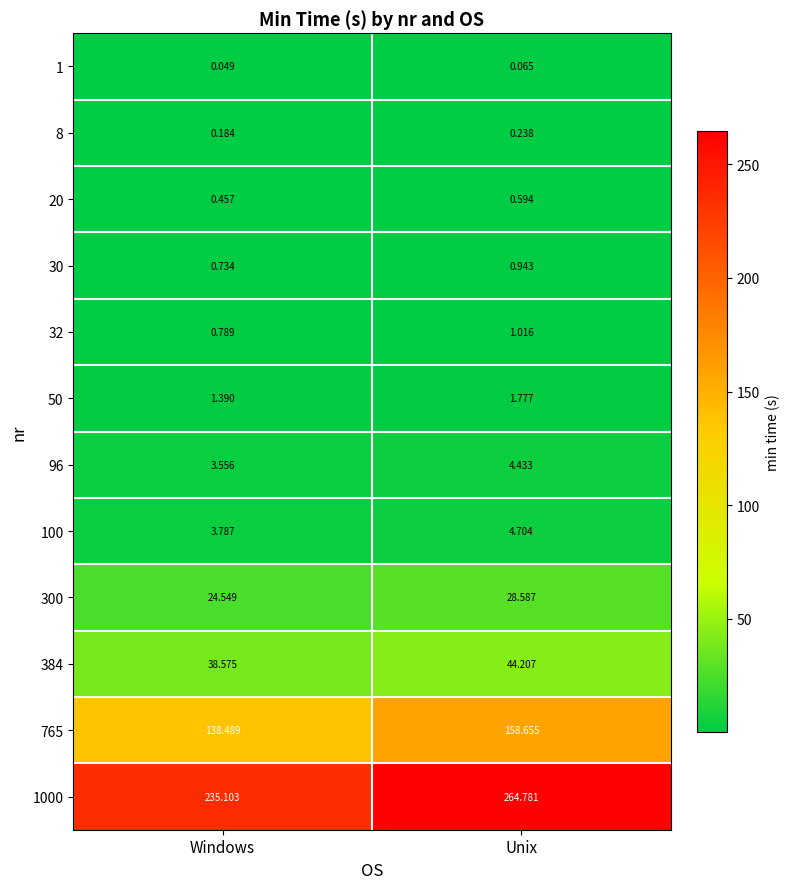

Which category has the highest value across all series?

Unix